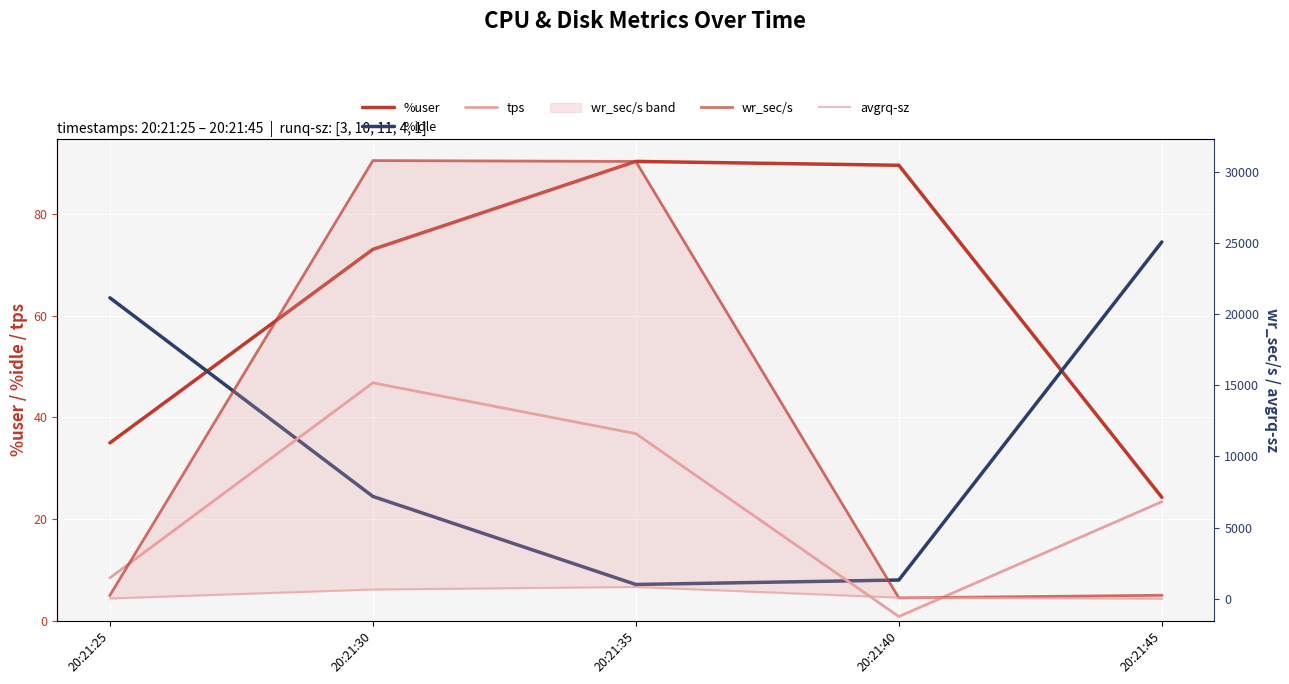

What is the sum of the tps values at 20:21:40 and 20:21:30?

47.6